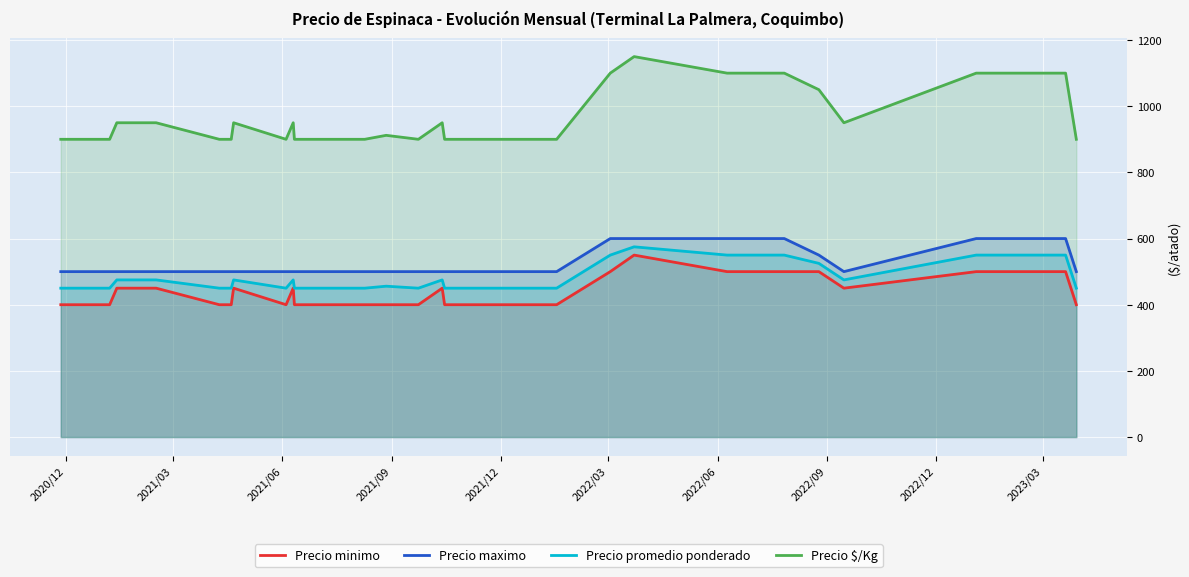

True or false: Precio $/Kg and Precio promedio ponderado intersect in this chart.

False